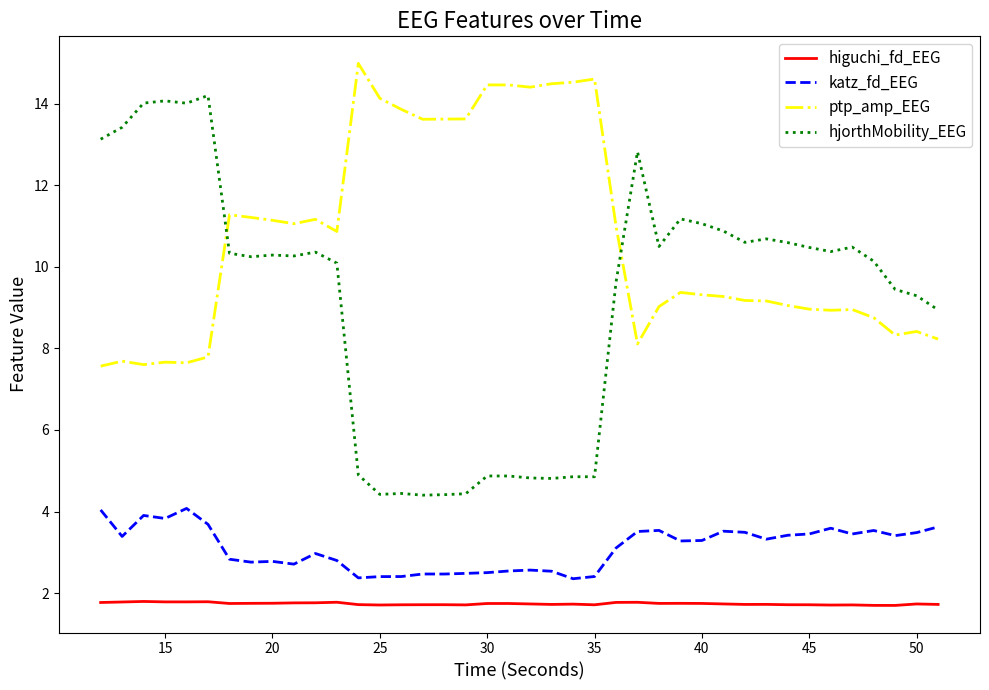

What are all the series names shown in the legend?

higuchi_fd_EEG, katz_fd_EEG, ptp_amp_EEG, hjorthMobility_EEG